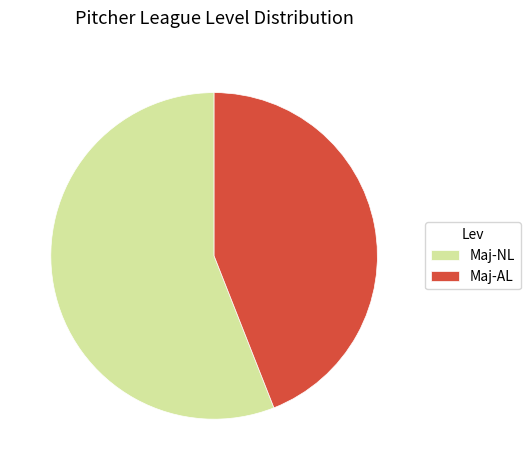

Does any single category account for the majority?

Yes